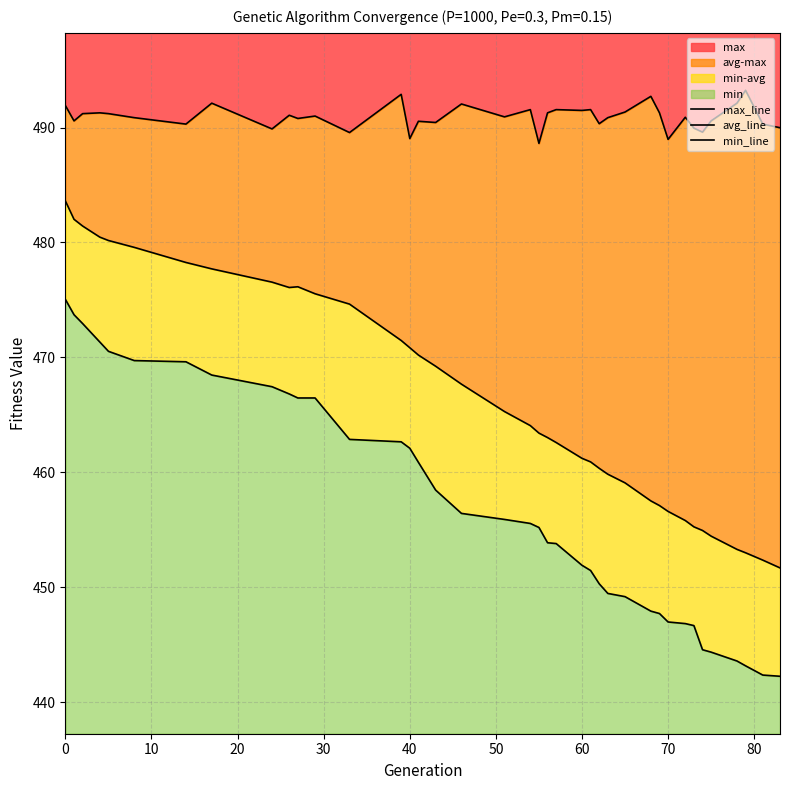

What is the minimum value for avg_line?

451.7